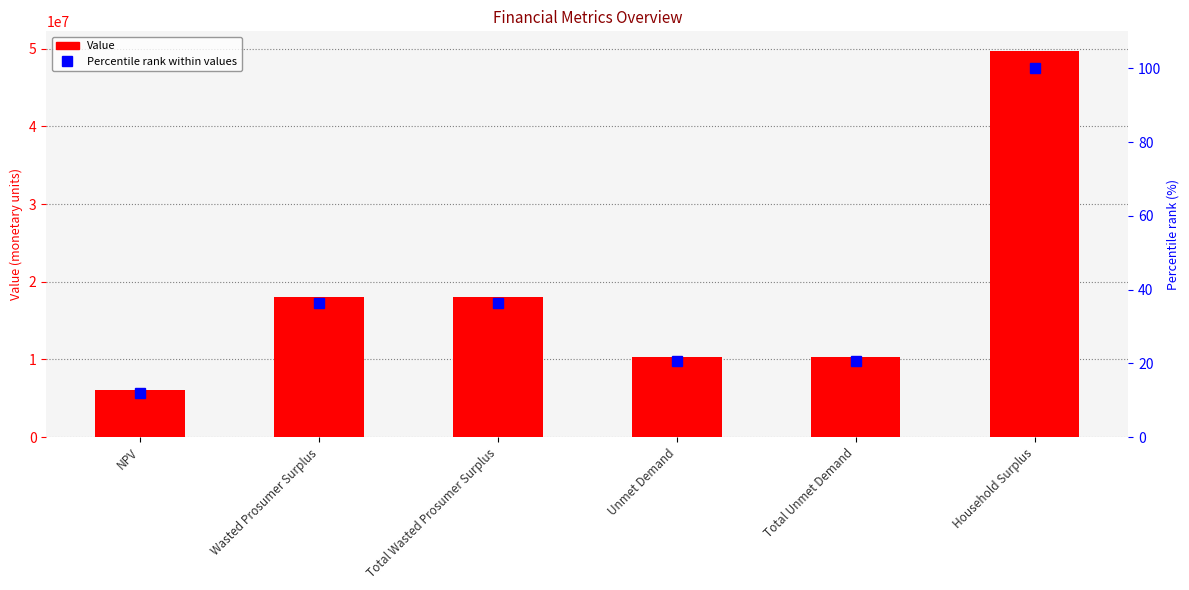

List the series in order of their peak value, highest first.

Value, Percentile rank within values